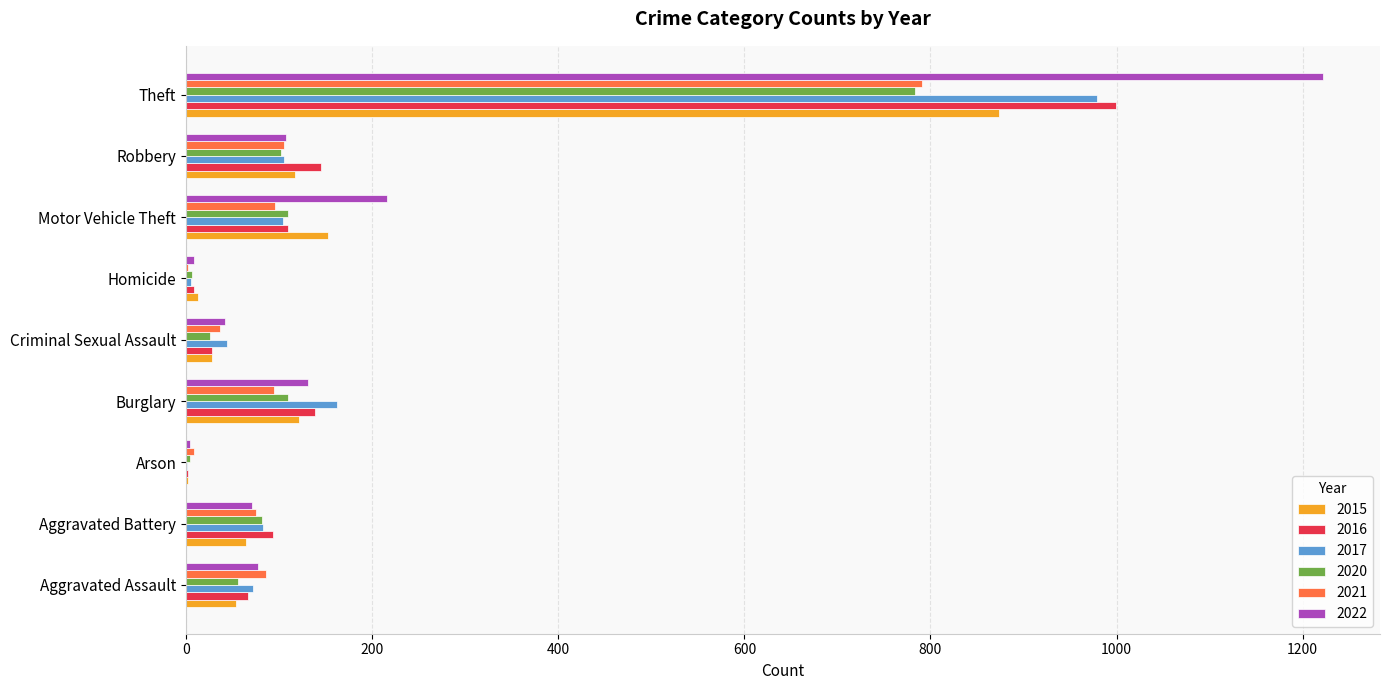

How many categories are shown in the chart?

9